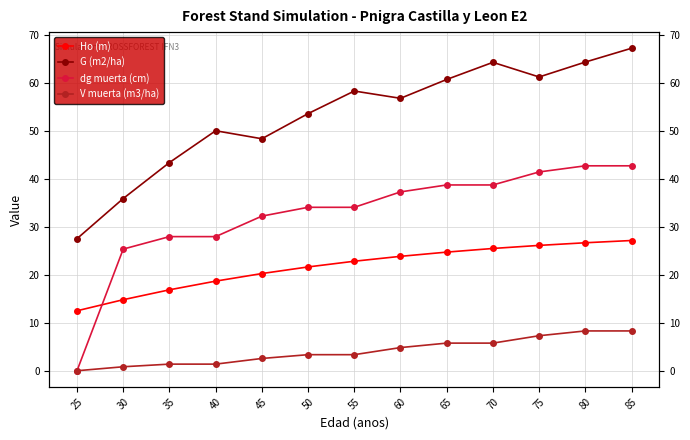

Reading left to right, extract all data points from this chart.

Ho (m): 25=12.5	30=14.8	35=16.9	40=18.7	45=20.3	50=21.6	55=22.8	60=23.9	65=24.7	70=25.5	75=26.1	80=26.7	85=27.1
G (m2/ha): 25=27.5	30=35.9	35=43.4	40=50.0	45=48.4	50=53.6	55=58.3	60=56.8	65=60.7	70=64.3	75=61.2	80=64.3	85=67.2
dg muerta (cm): 25=0.0	30=25.4	35=28.0	40=28.0	45=32.2	50=34.1	55=34.1	60=37.3	65=38.7	70=38.7	75=41.4	80=42.7	85=42.7
V muerta (m3/ha): 25=0.0	30=0.8	35=1.4	40=1.4	45=2.6	50=3.4	55=3.4	60=4.8	65=5.8	70=5.8	75=7.3	80=8.3	85=8.3